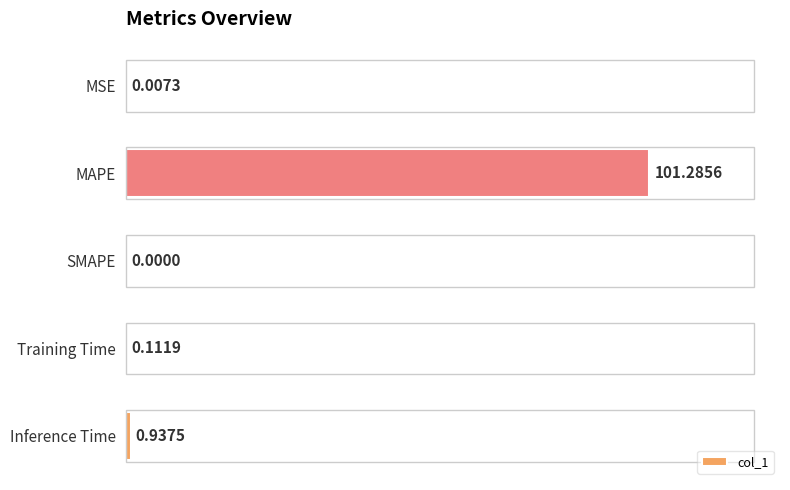

At which category does the chart reach its peak across all series?

MAPE